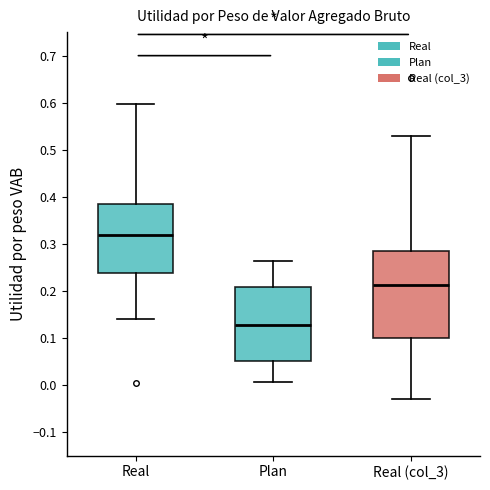

Comparing the boxes themselves (not the whiskers), which one is the tallest?

Real (col_3)